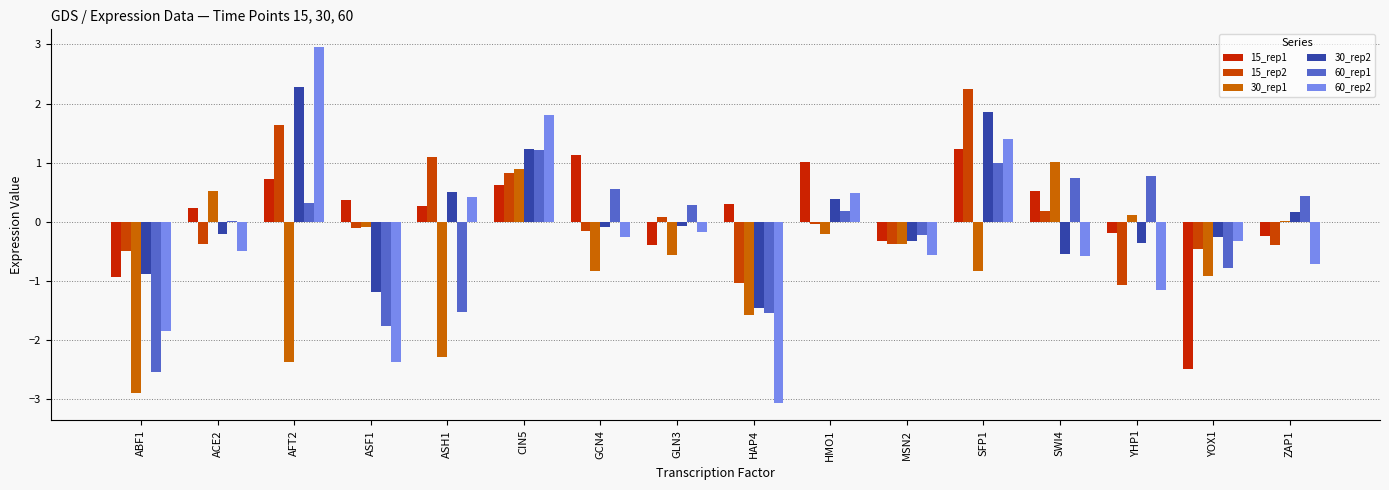

What is the total value across all series at GCN4?

0.4